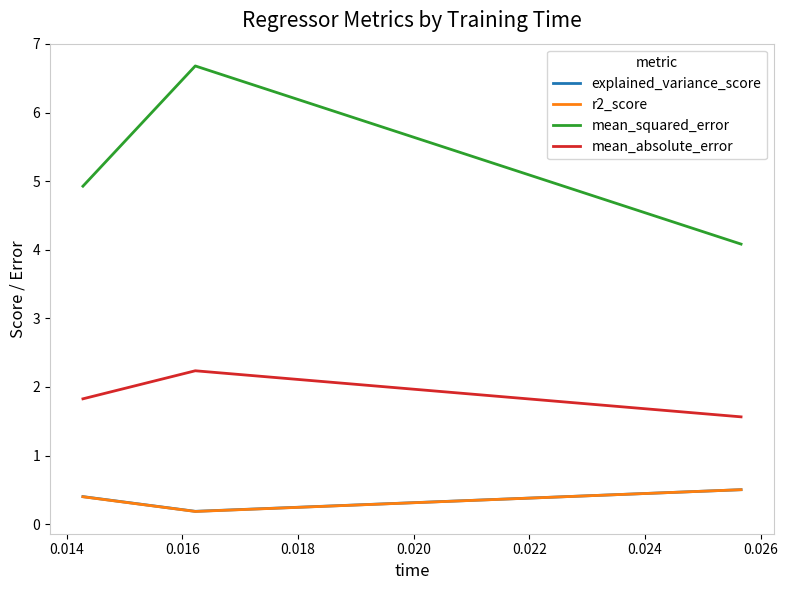

Which series has the largest total across all categories?

mean_squared_error